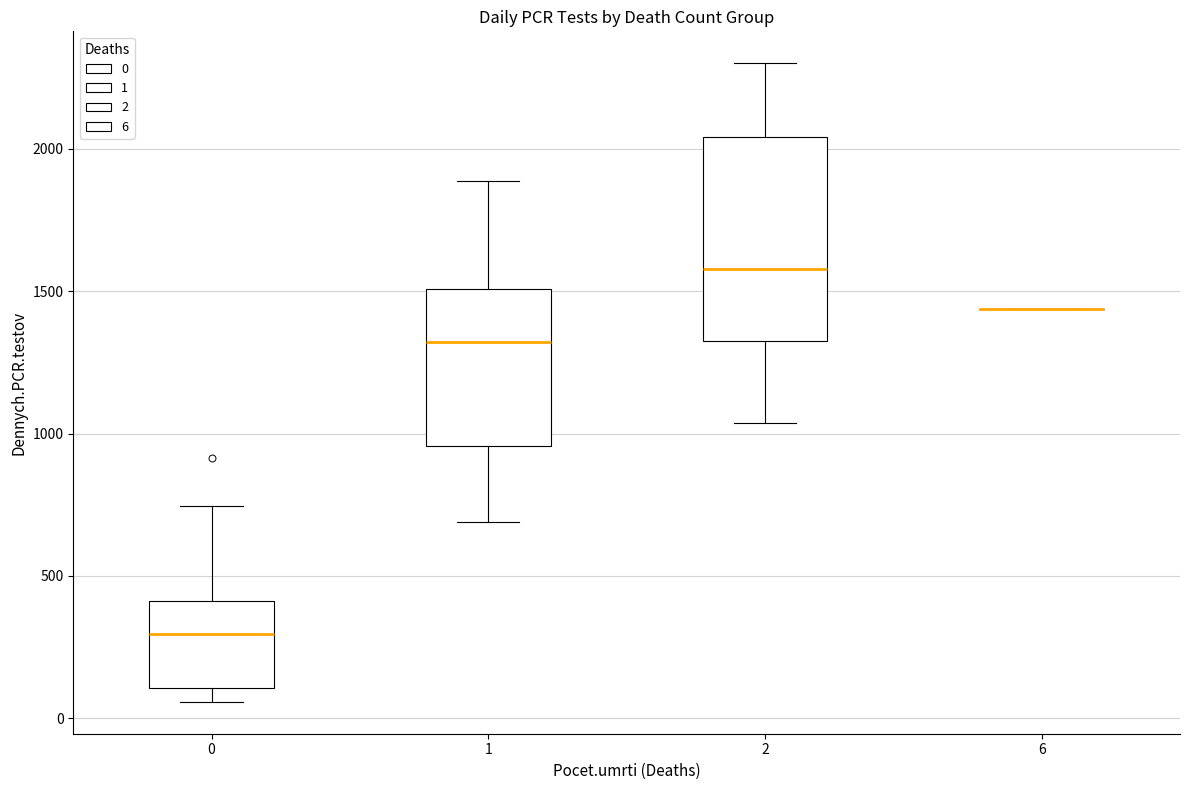

Where is the upper edge of the box at x = 2 on the y-axis? The values are not printed on the chart, so give them approximately, as read against the axis.

2050